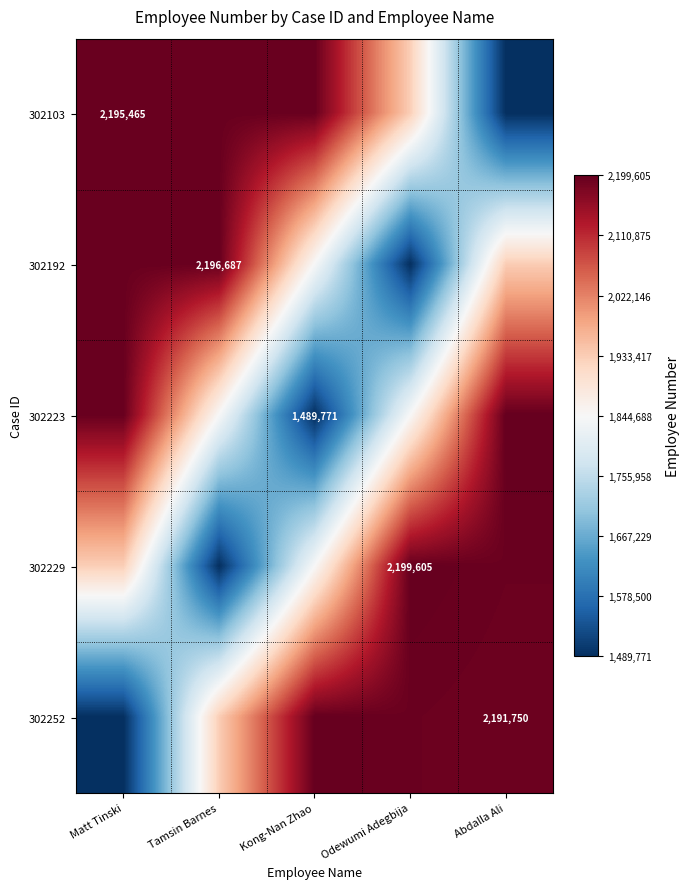

Which series changed the most between Tamsin Barnes and Abdalla Ali?

302103